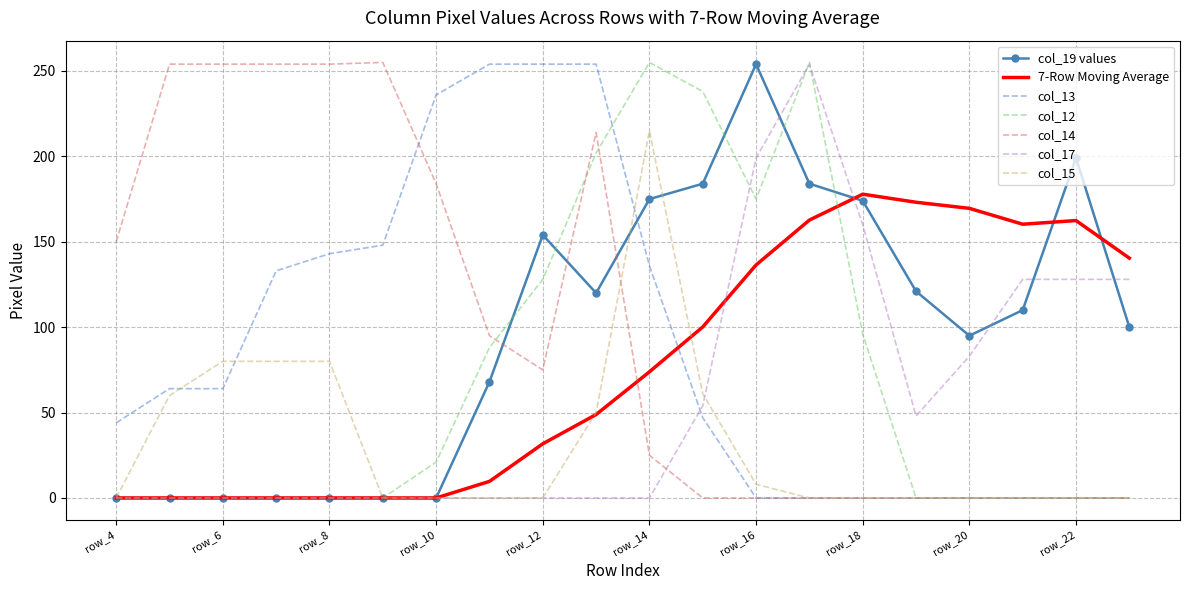

What is the highest value of the col_19 values series?

254.0